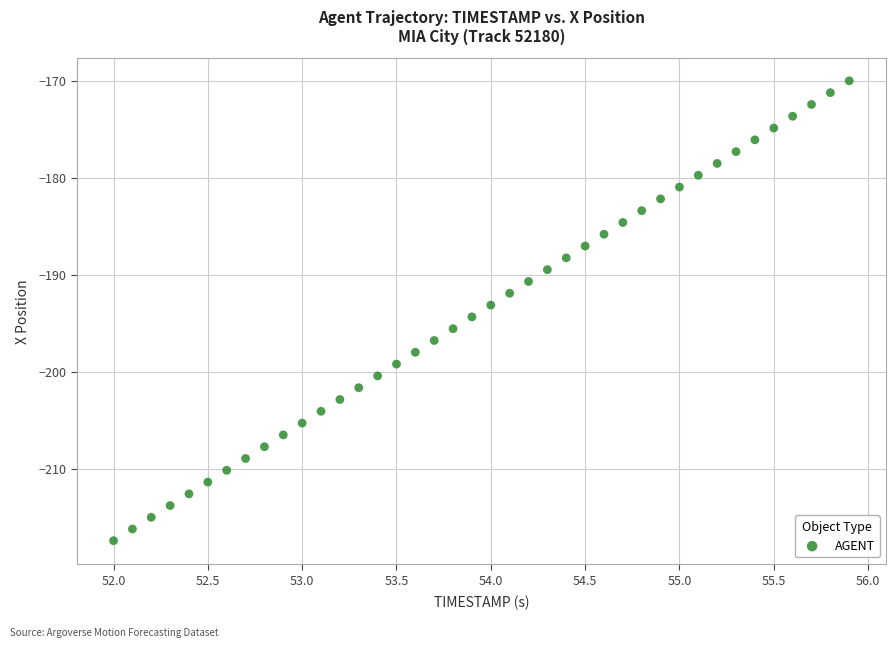

What is the range of X values (max minus min)?

3.9